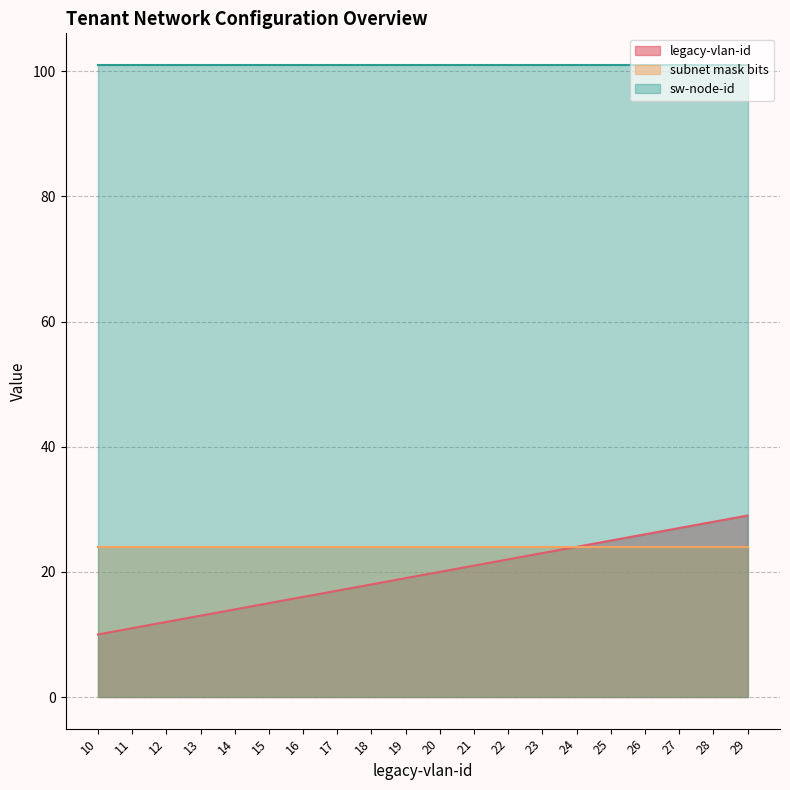

At how many categories does at least one series exceed 10?

20